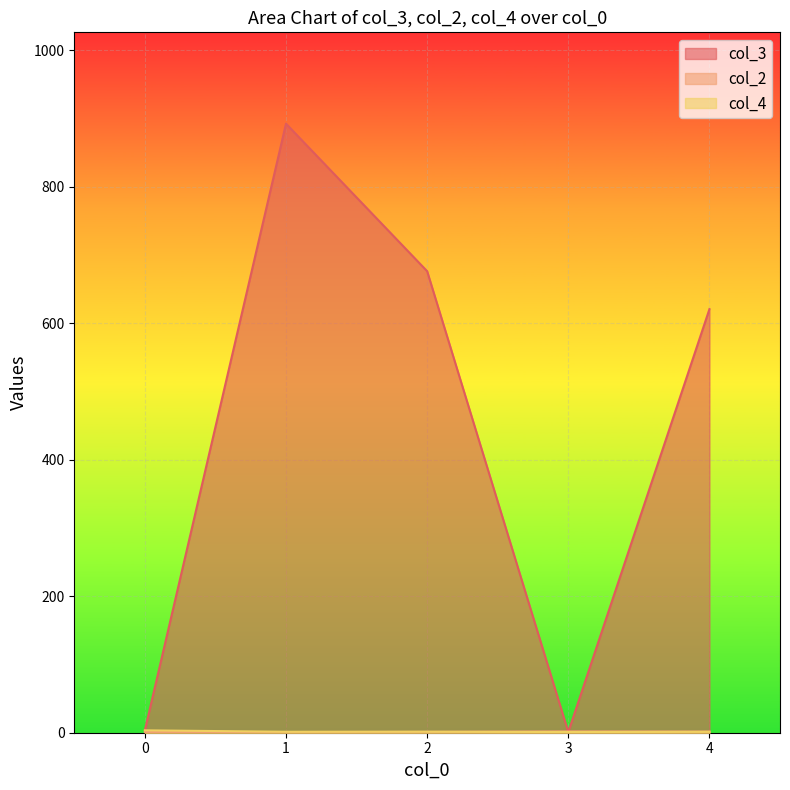

Where is the first local maximum for col_3?

1